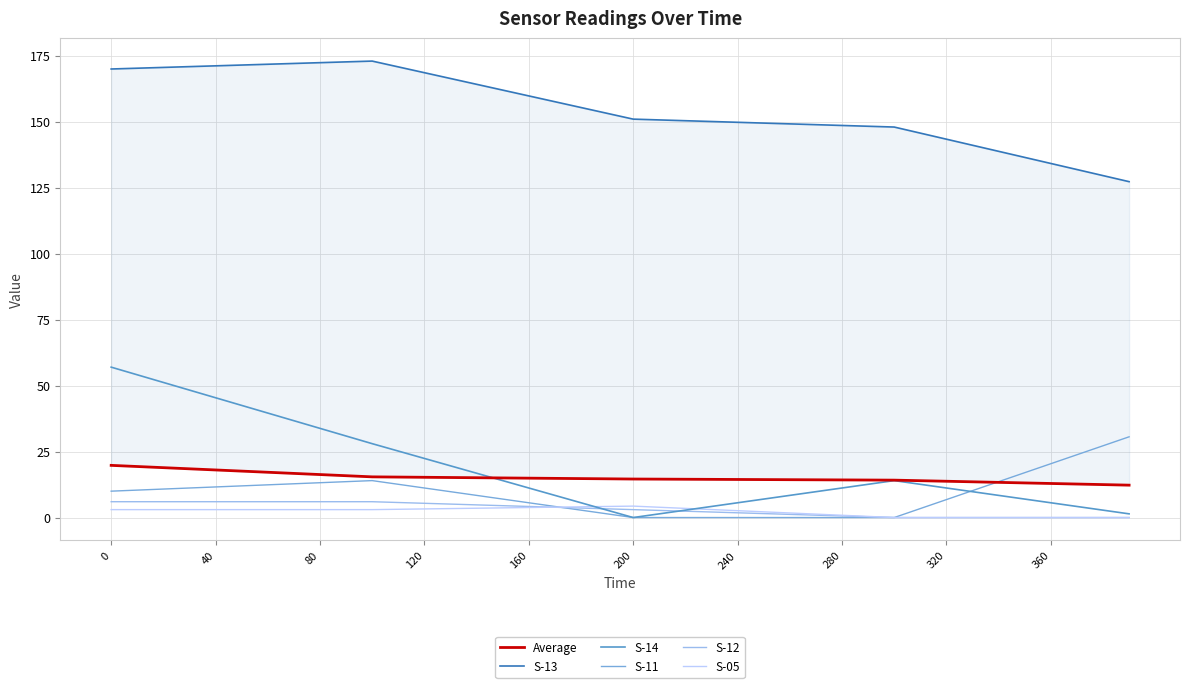

True or false: S-12 and Average intersect in this chart.

False